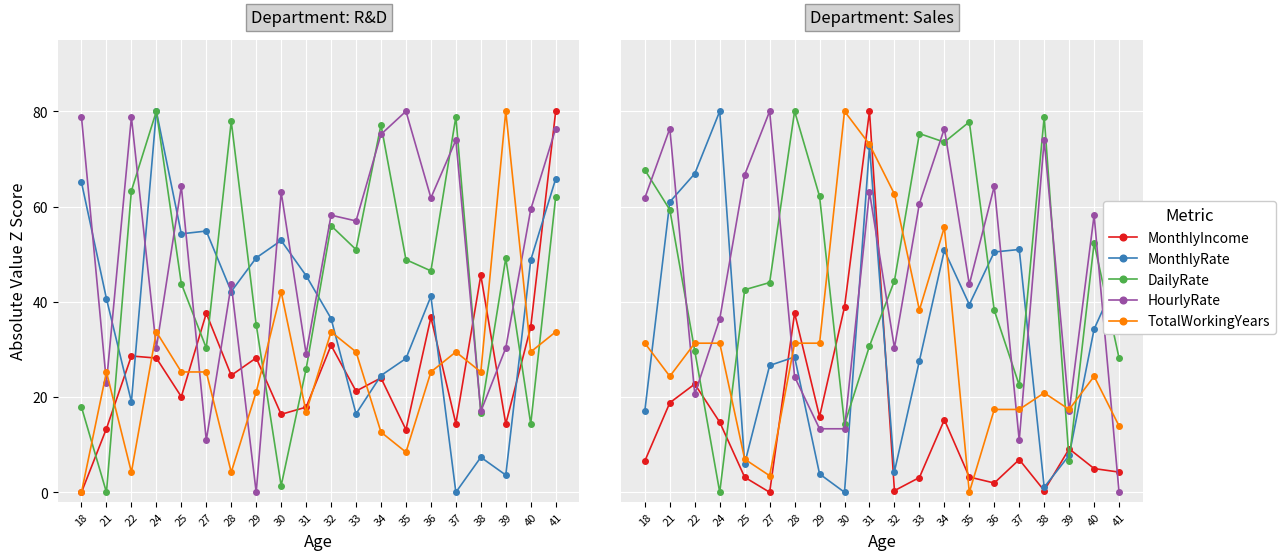

Does the chart display data point markers on the line(s)?

Yes